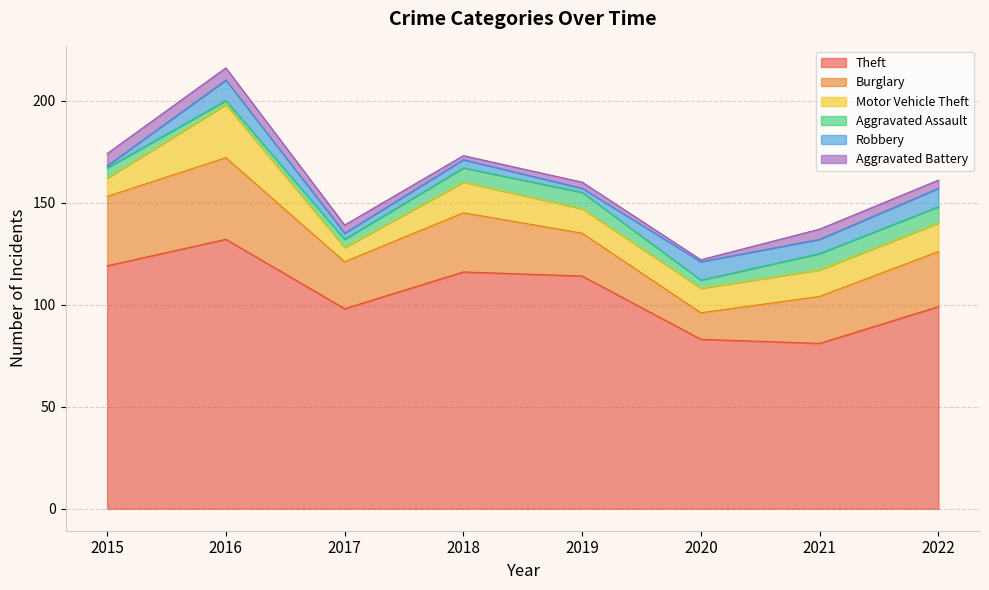

What value does the Burglary series have at 2019?

21